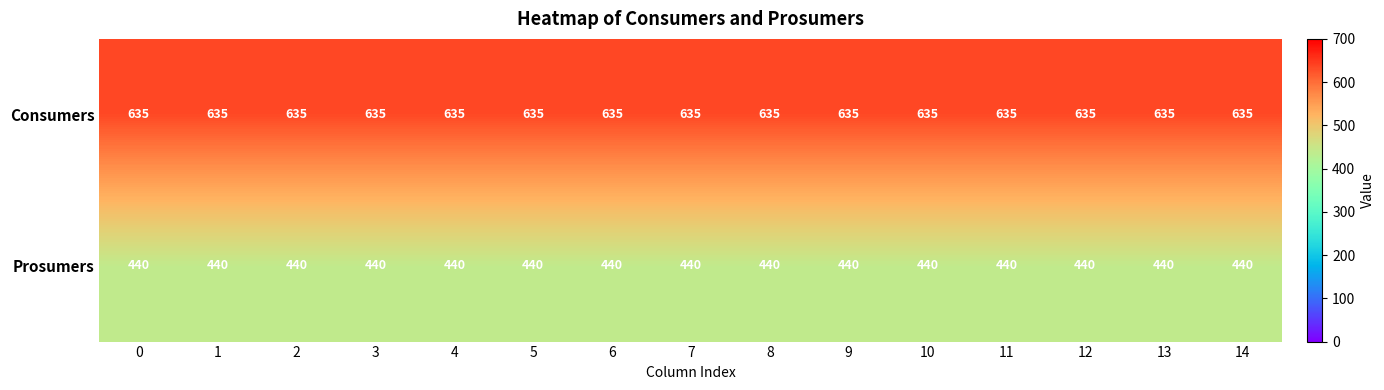

What is the sum of all Consumers values?

9525